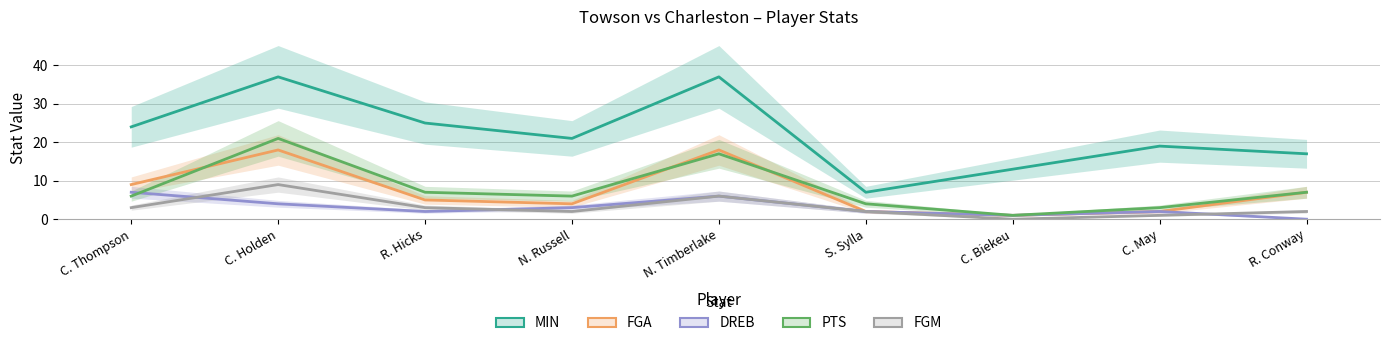

List the labels in order of PTS value, smallest first.

C. Biekeu, C. May, S. Sylla, C. Thompson, N. Russell, R. Hicks, R. Conway, N. Timberlake, C. Holden